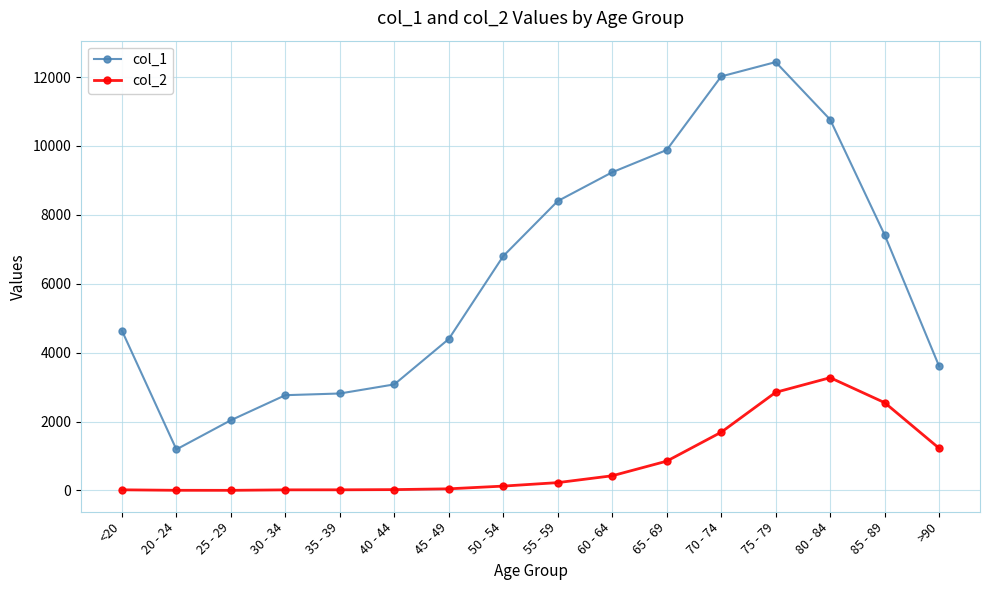

At which label does col_2 reach its peak?

80 - 84